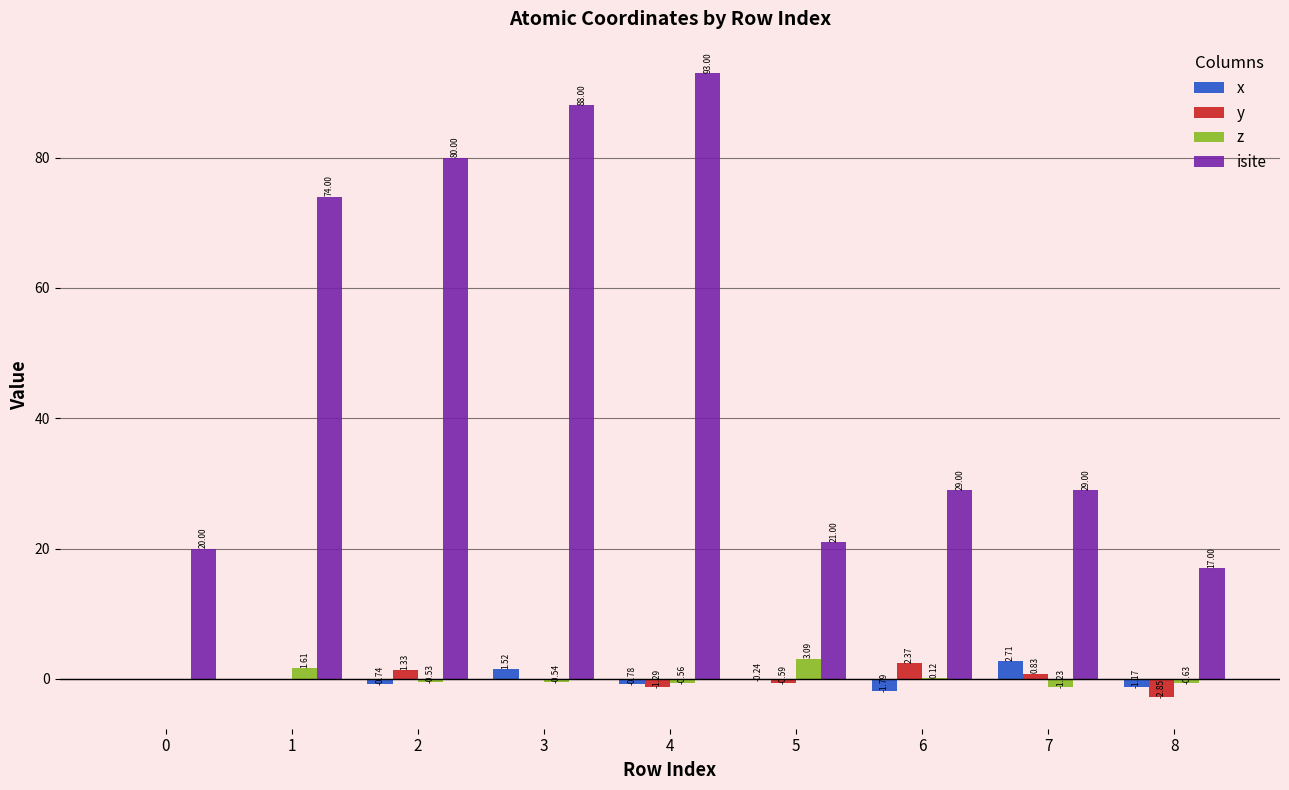

Is the value of z at 5 greater than the value of x at 1?

Yes